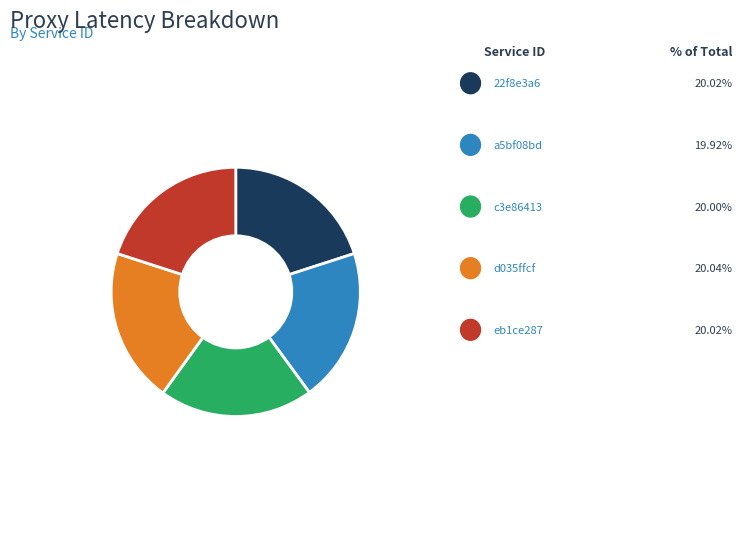

To the nearest percent, what portion does d035ffcf represent?

20%